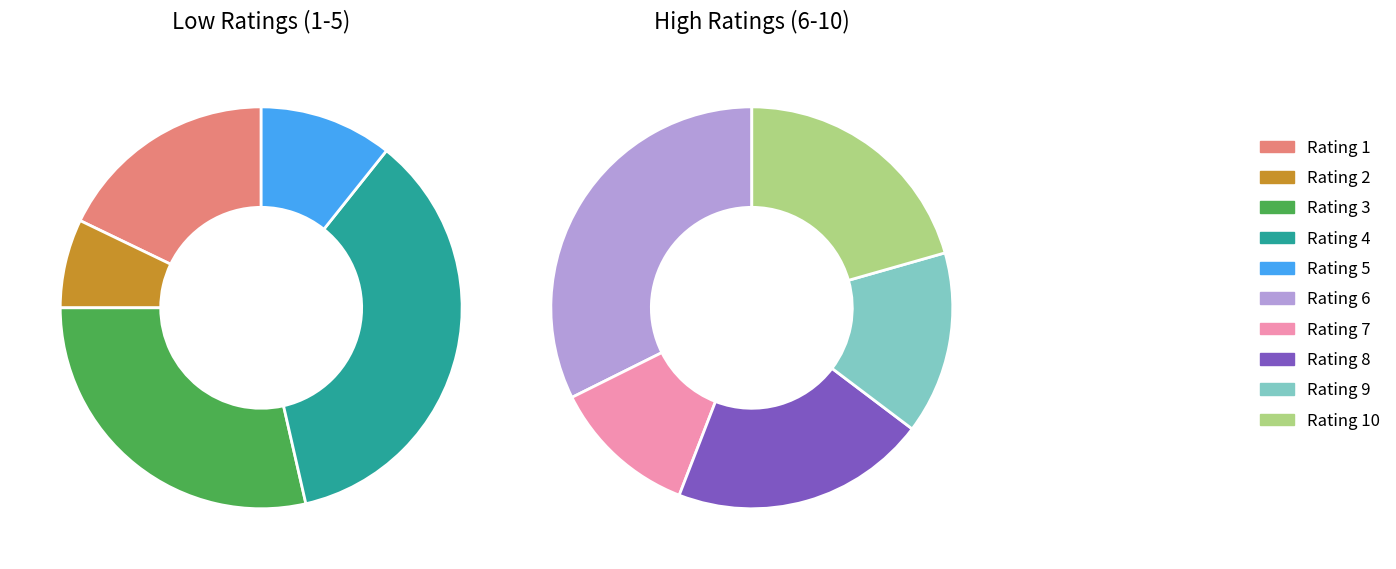

To the nearest percent, what is the combined percentage of Rating 9 and Rating 8?

19%